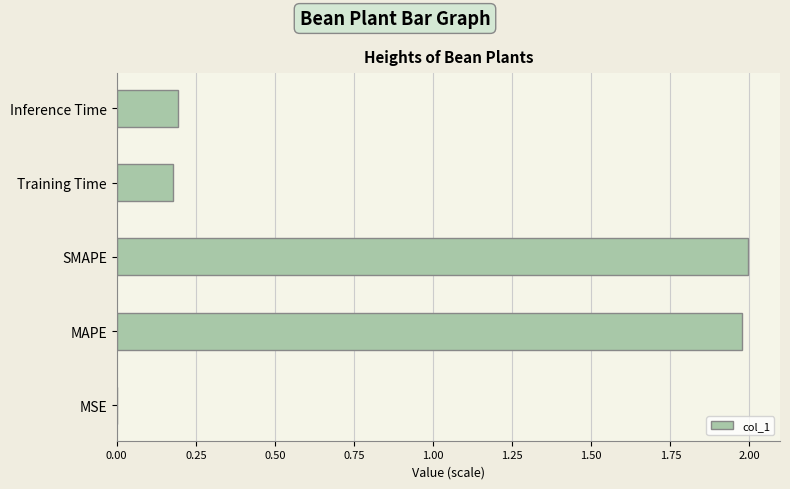

What is the sum of all values?

4.3